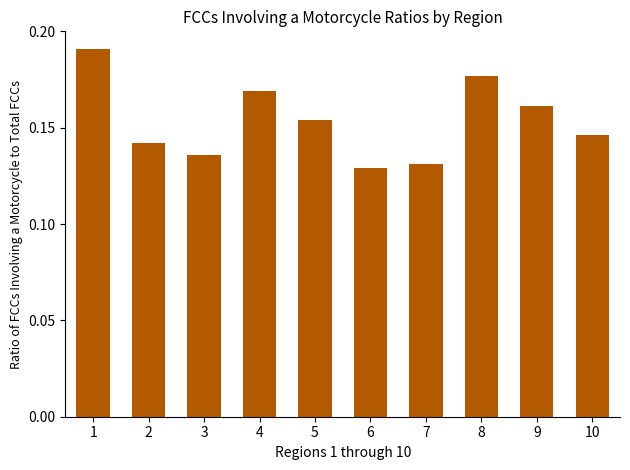

Rank the categories by value from lowest to highest.

6, 7, 3, 2, 10, 5, 9, 4, 8, 1